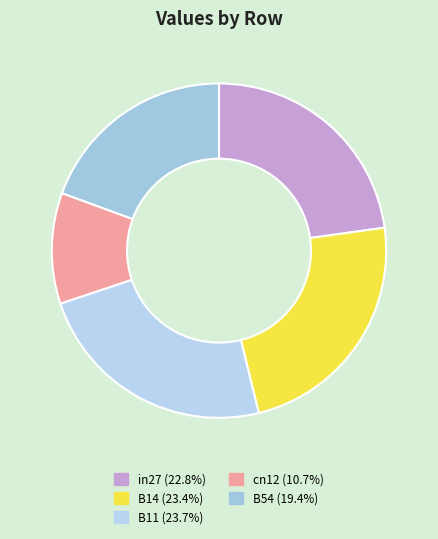

To the nearest percent, what is the difference between the cn12 and B54 slice percentages?

9%